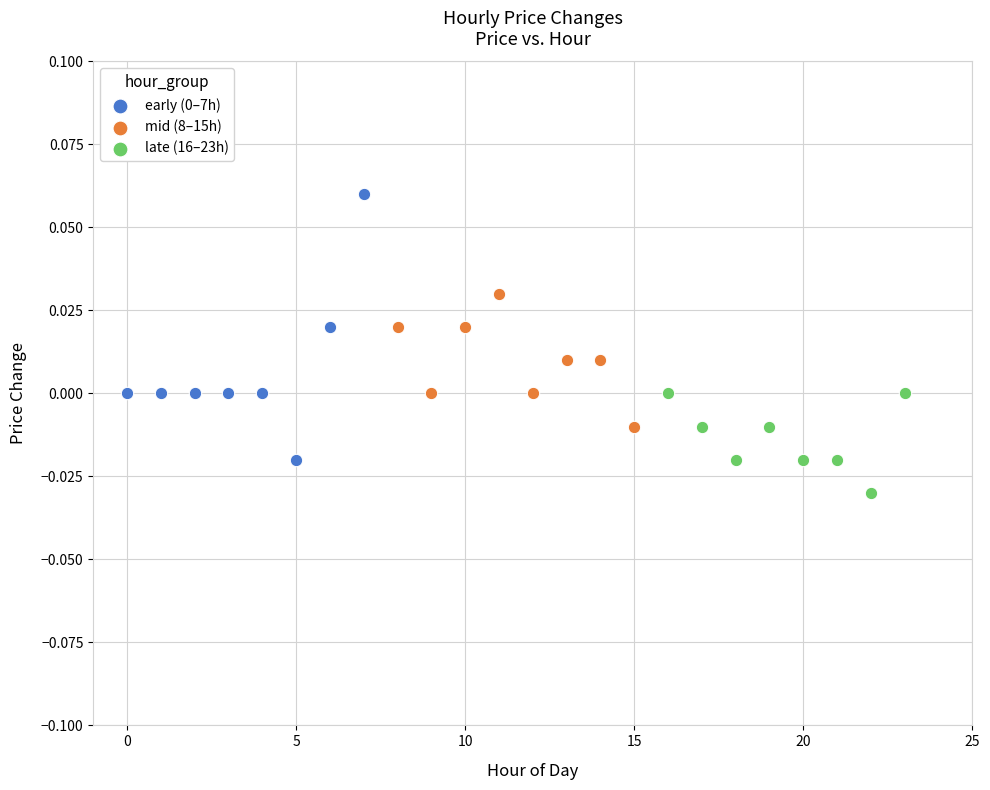

Which series reaches the minimum Y coordinate?

late (16–23h)